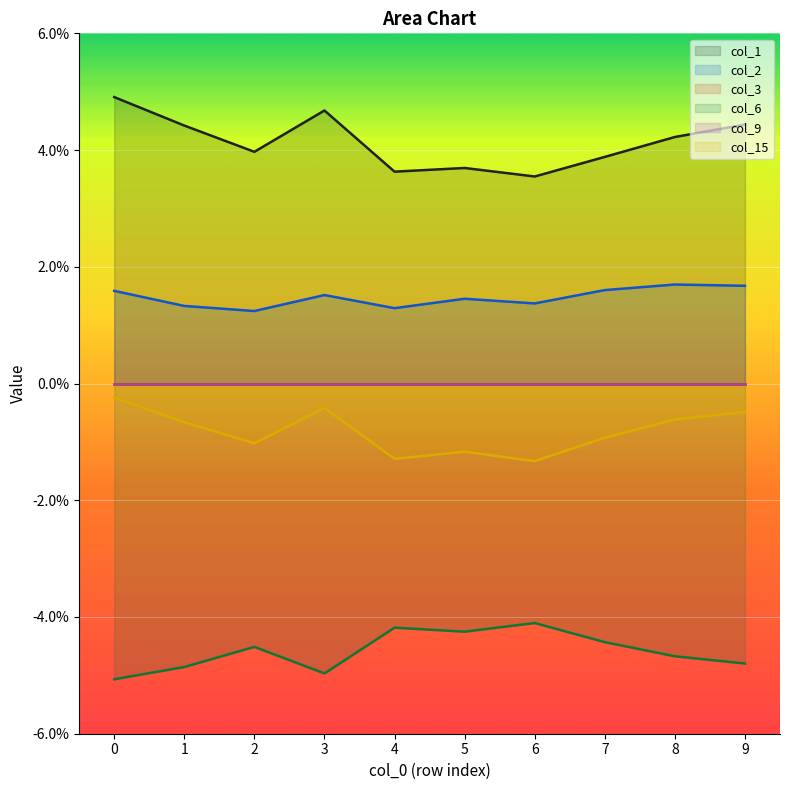

True or false: col_1 and col_15 intersect in this chart.

False